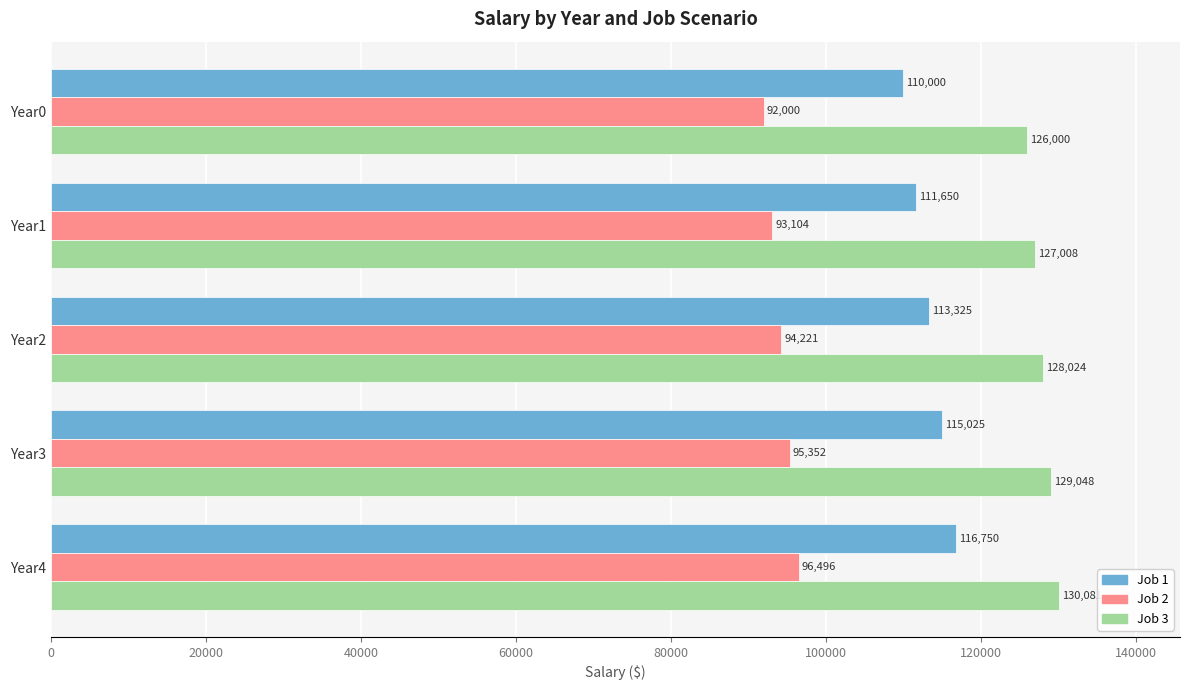

Which category has the highest value across all series?

Year4